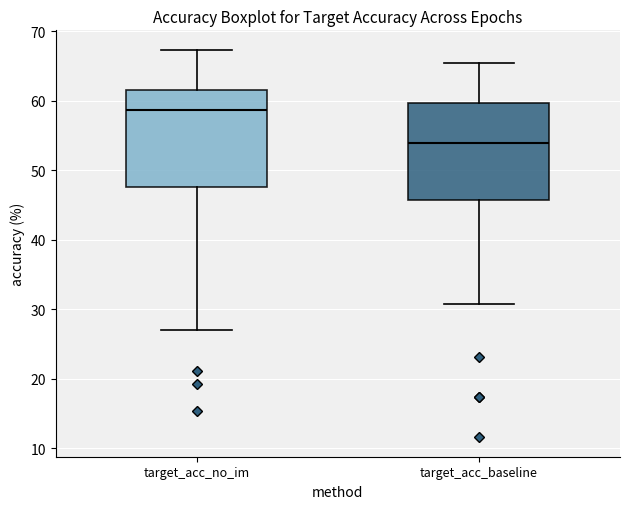

Where does the upper whisker of the box for target_acc_baseline end on the y-axis? The values are not printed on the chart, so give them approximately, as read against the axis.

65